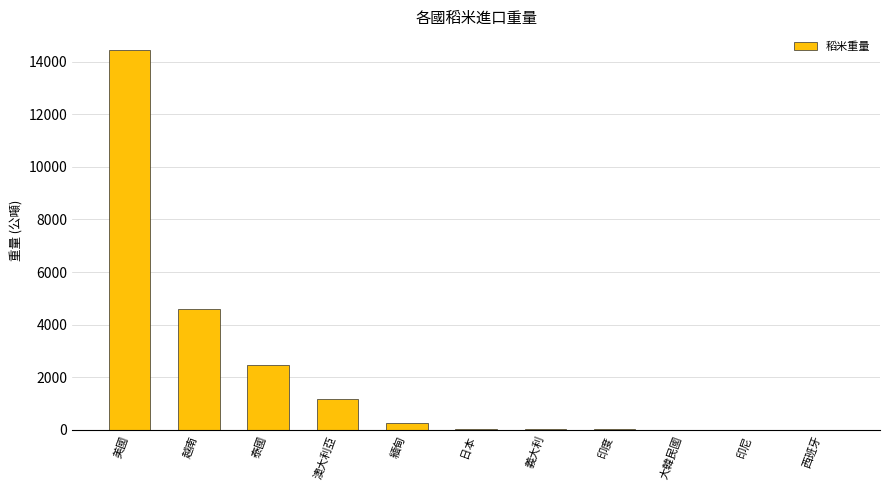

Where is the data nearest to the value 7218?

越南